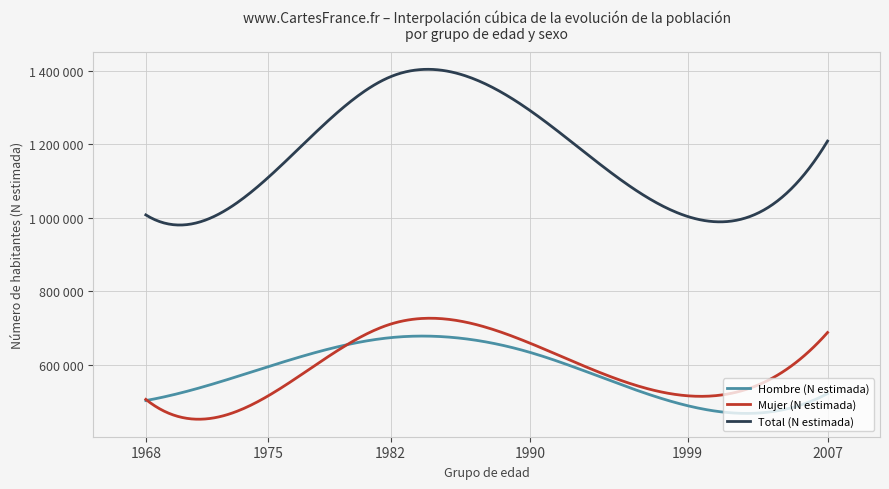

The value of Hombre (N estimada) at 1982 is 203651. True or false?

False